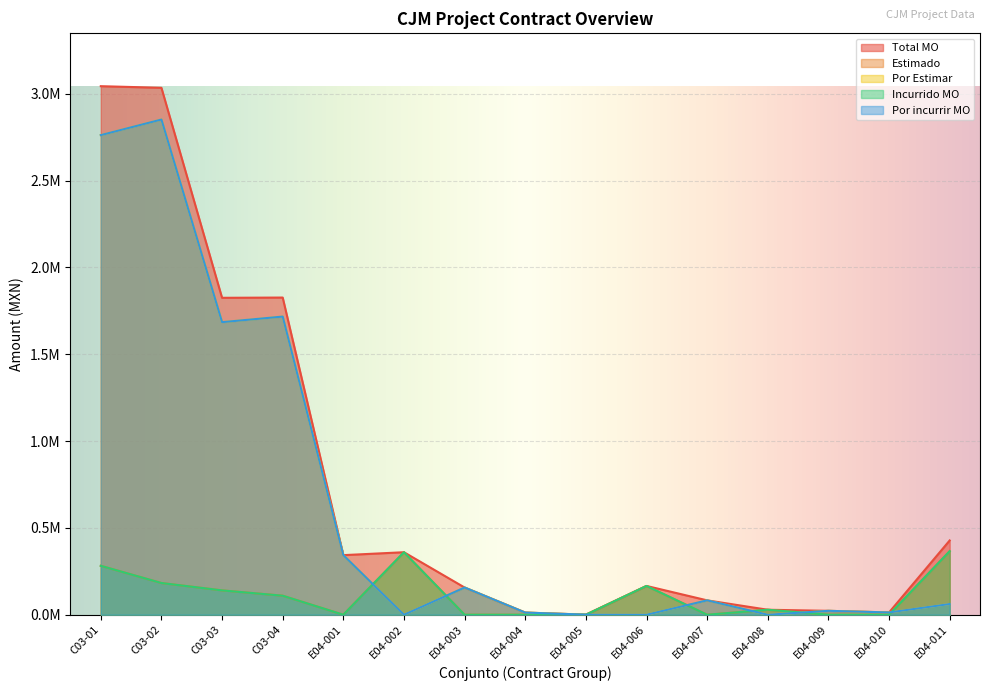

True or false: Total MO and Por Estimar cross at least once.

False